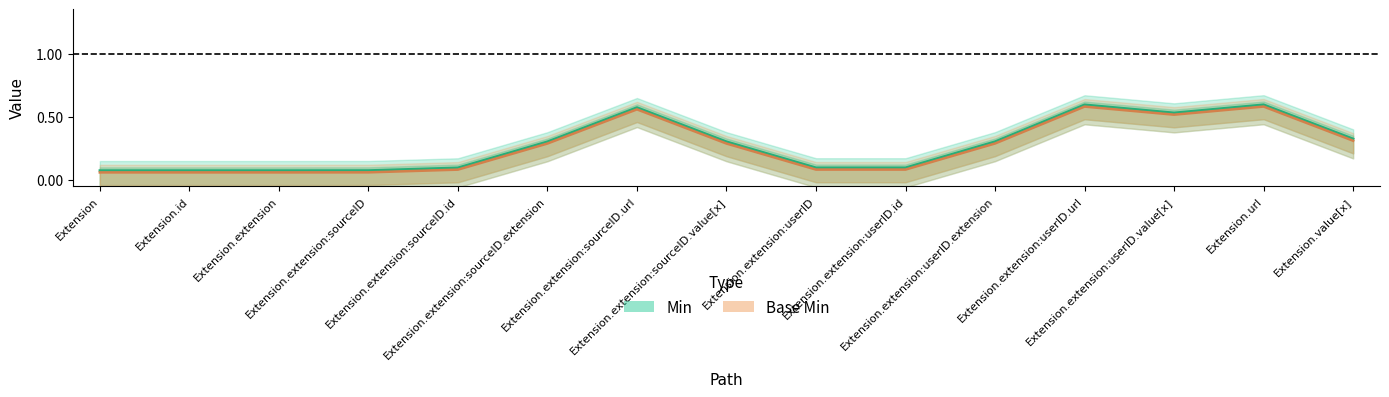

Which series has the largest total across all categories?

Min